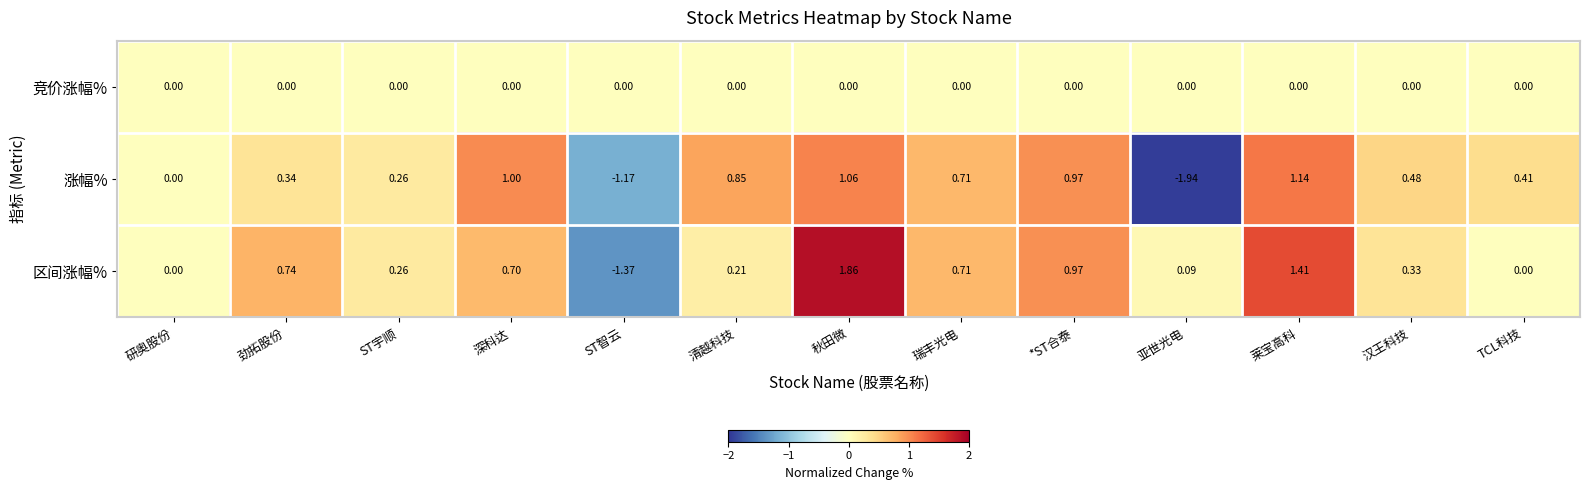

What is the difference between the highest and lowest values at 亚世光电?

2.0